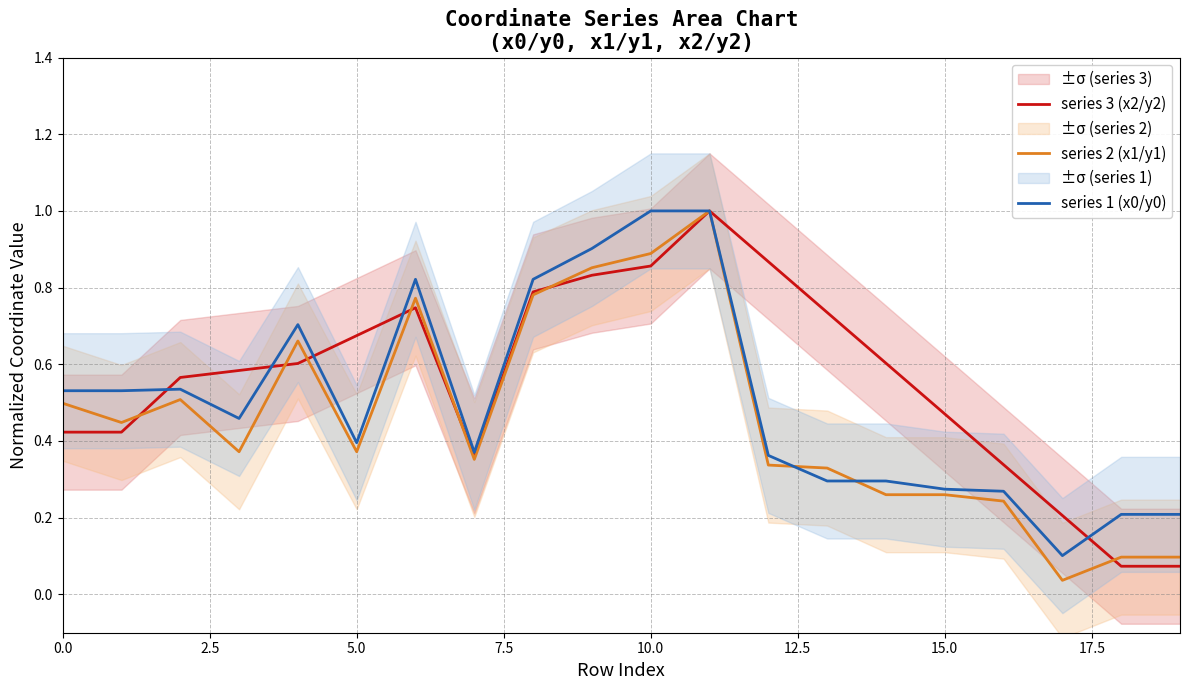

Is it true that series 2 (x1/y1) equals 0.5 at 15.0?

False